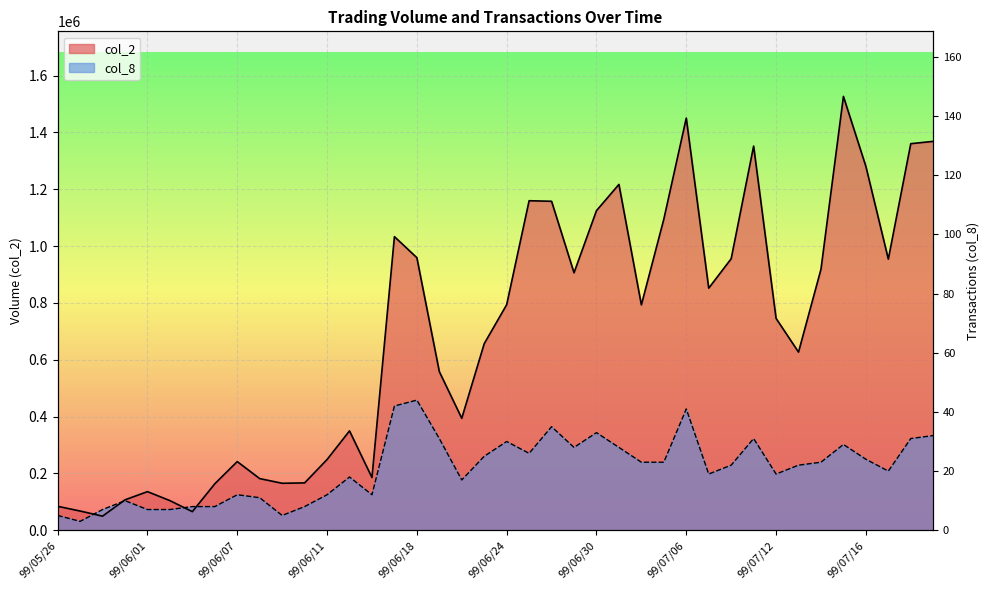

How many intersections are there between col_8 and col_2?

4